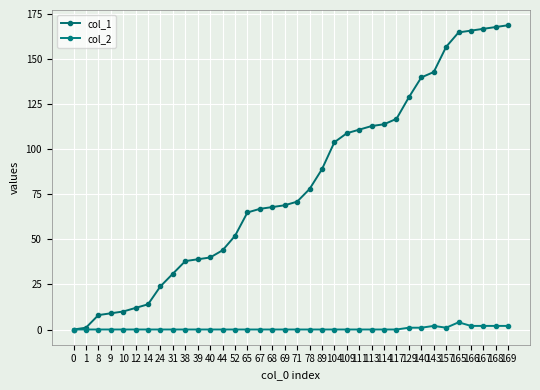

How many data points in col_1 are less than 71?

18